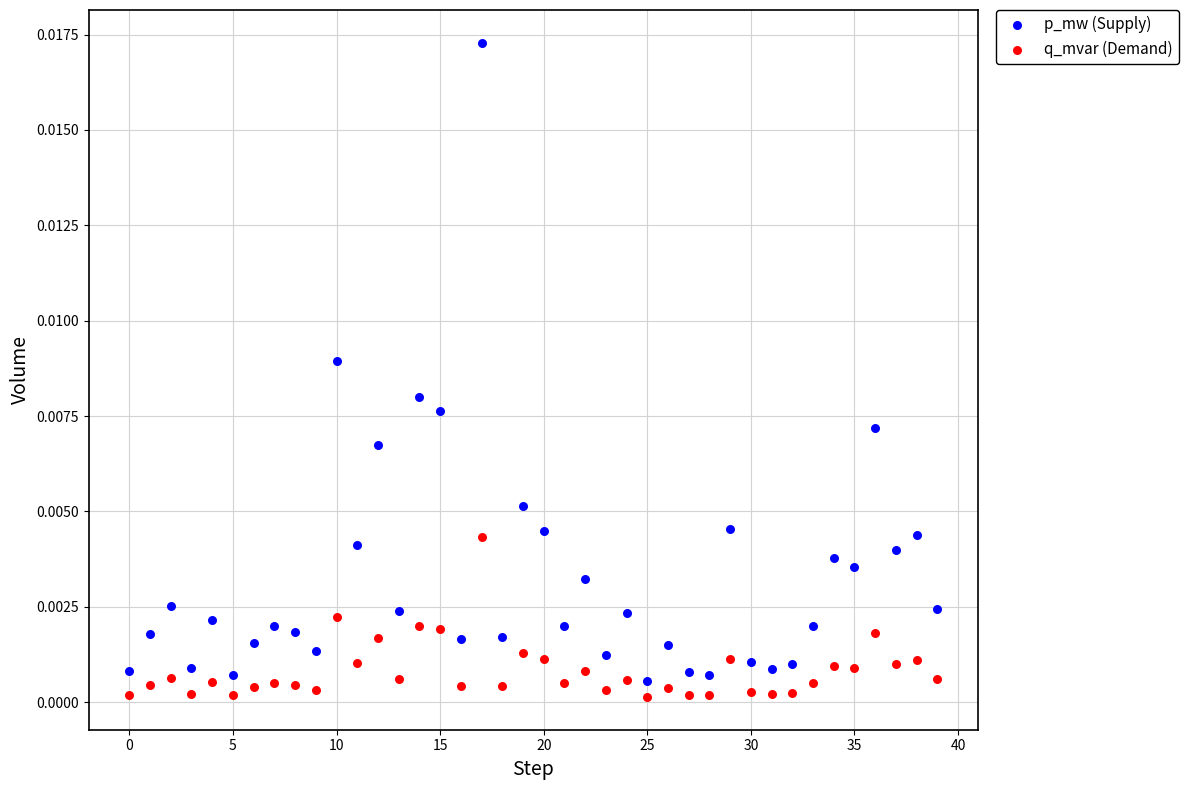

Which series contains the highest Y value?

p_mw (Supply)